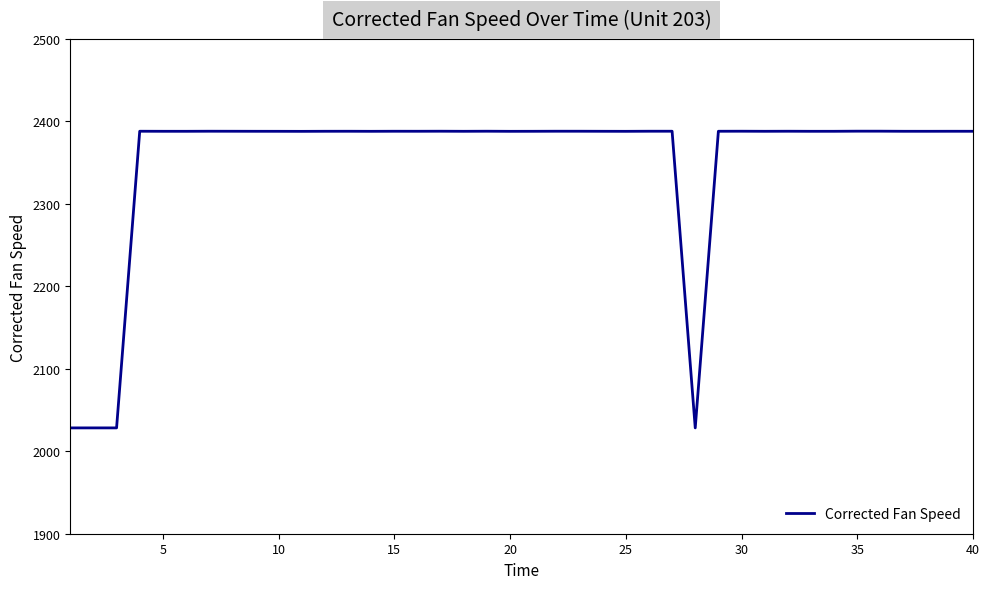

Does the chart have visible grid lines?

No